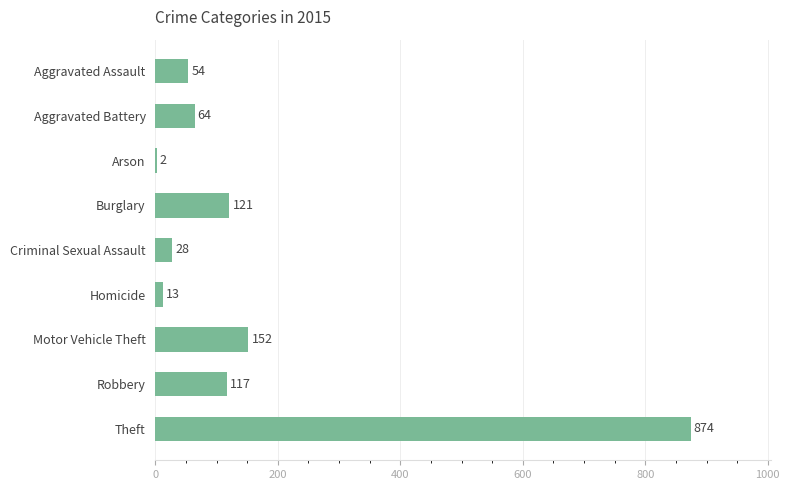

Is it true that the value at Burglary is 213?

False